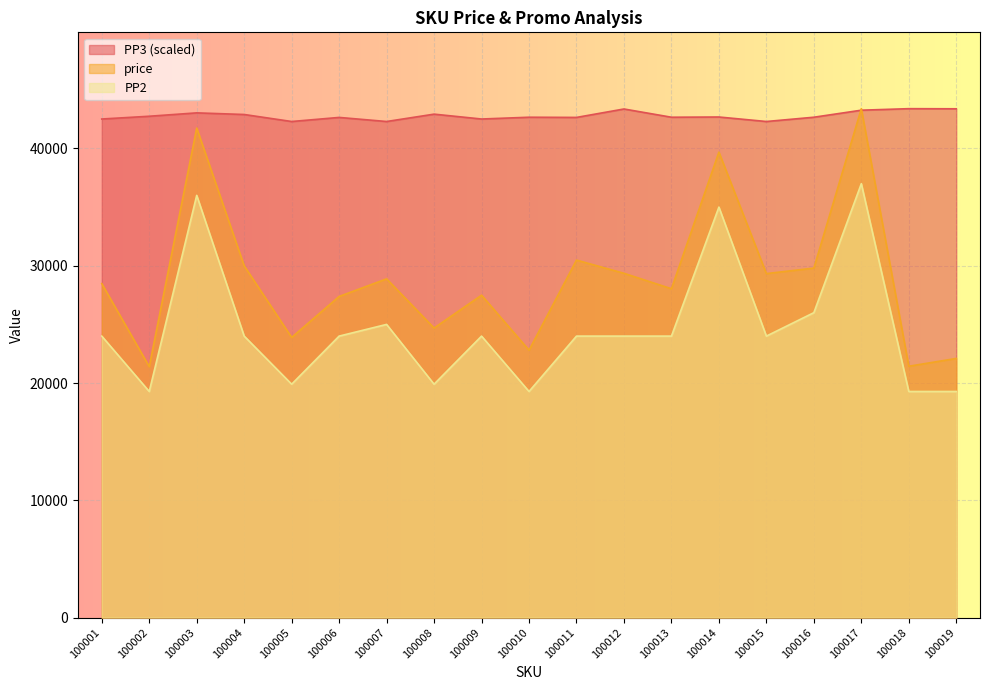

What is the difference between the price values at 100011 and 100015?

1151.0